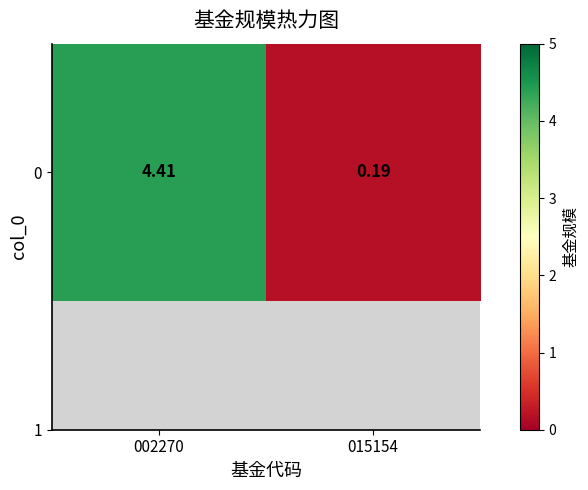

Count the number of data series in this chart.

1